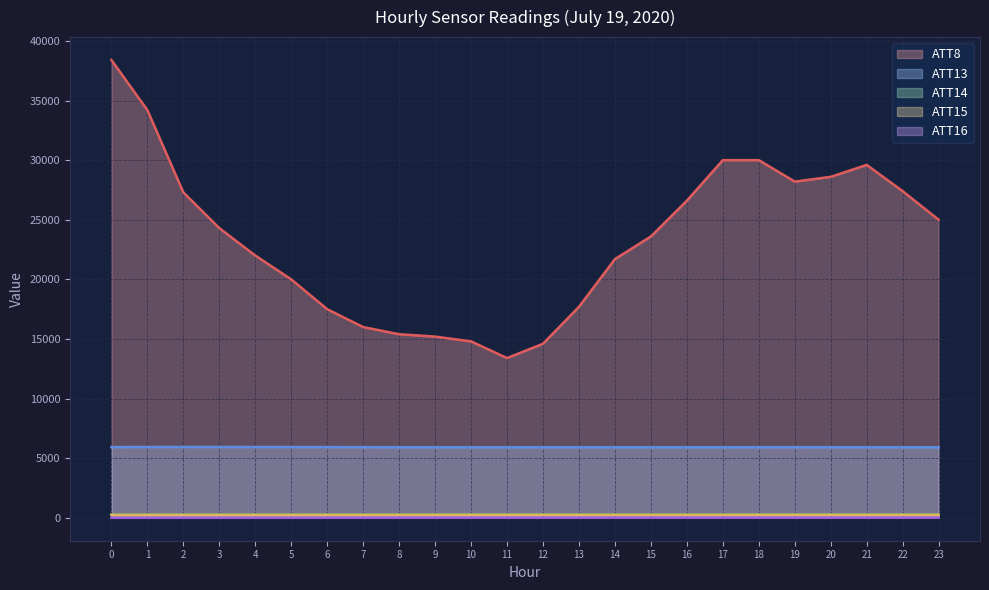

At how many categories does at least one series exceed 18004?

16